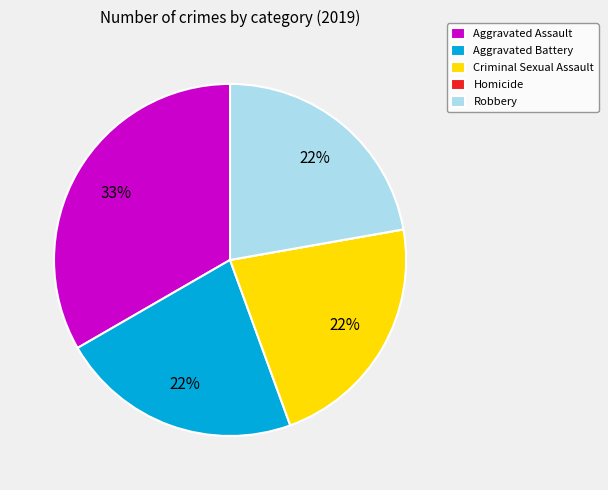

Do Criminal Sexual Assault and Aggravated Battery together represent more than half of the pie?

No